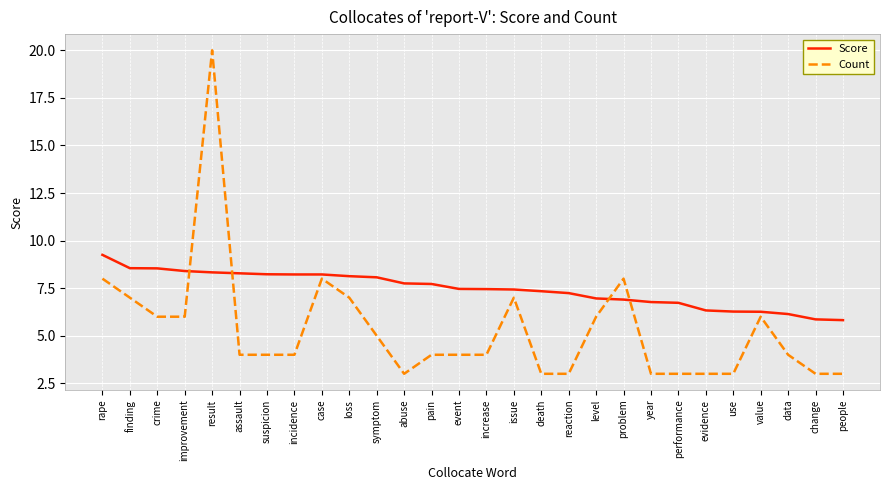

What are all the series names shown in the legend?

Score, Count